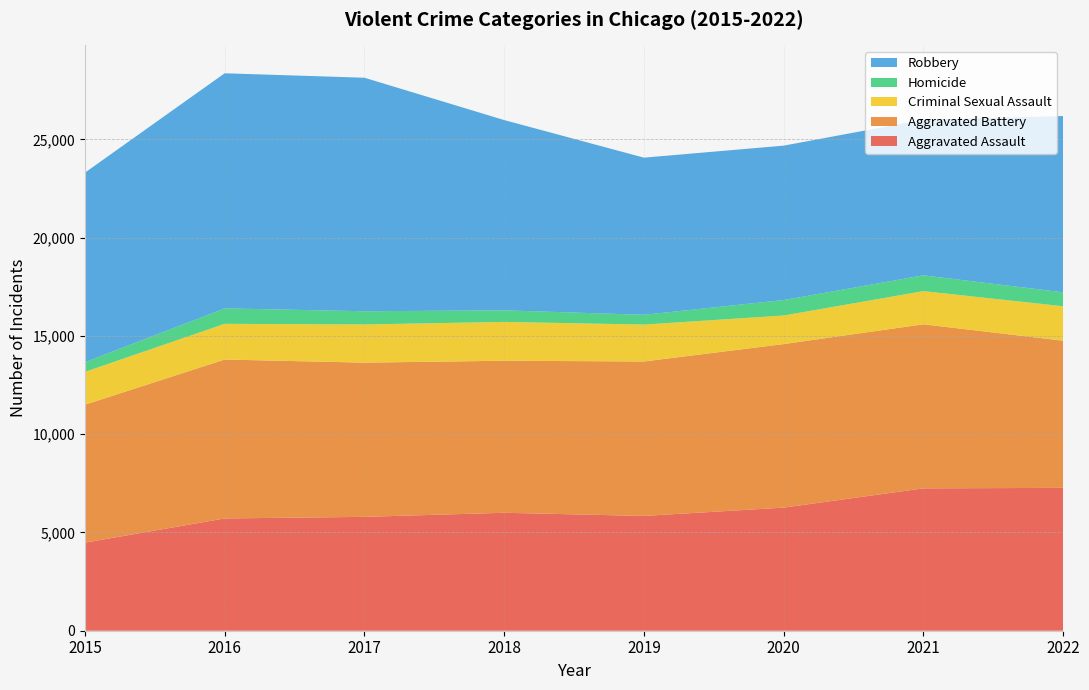

Reading right to left, extract all data points from this chart.

Aggravated Assault: 2022=7268	2021=7243	2020=6263	2019=5840	2018=6001	2017=5793	2016=5712	2015=4480
Aggravated Battery: 2022=7486	2021=8346	2020=8320	2019=7857	2018=7734	2017=7845	2016=8085	2015=7018
Criminal Sexual Assault: 2022=1753	2021=1688	2020=1453	2019=1878	2018=1976	2017=1943	2016=1816	2015=1670
Homicide: 2022=710	2021=803	2020=787	2019=498	2018=589	2017=672	2016=786	2015=496
Robbery: 2022=8968	2021=7919	2020=7855	2019=7994	2018=9679	2017=11880	2016=11960	2015=9638